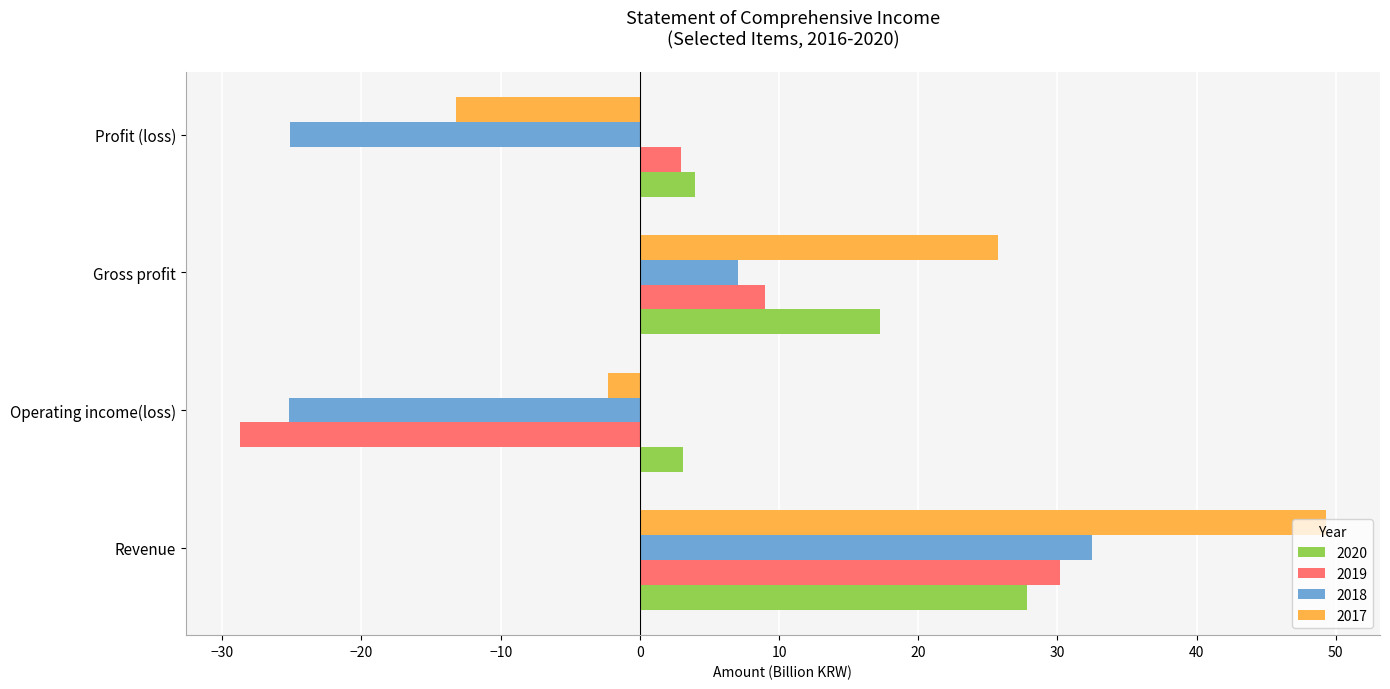

What is the minimum value shown in the chart?

-28.7